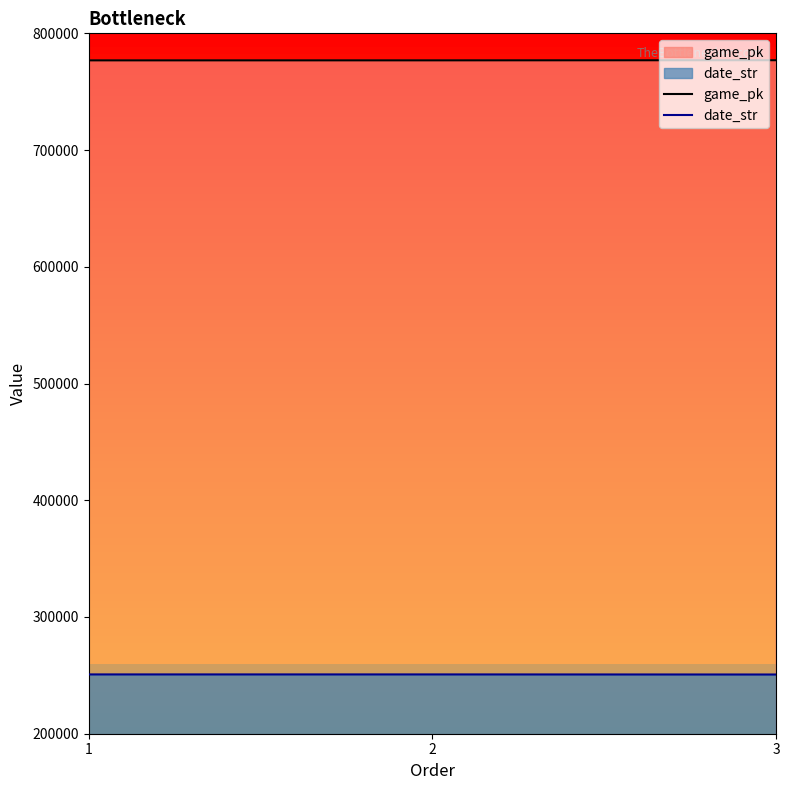

How many lines are shown in the chart?

2